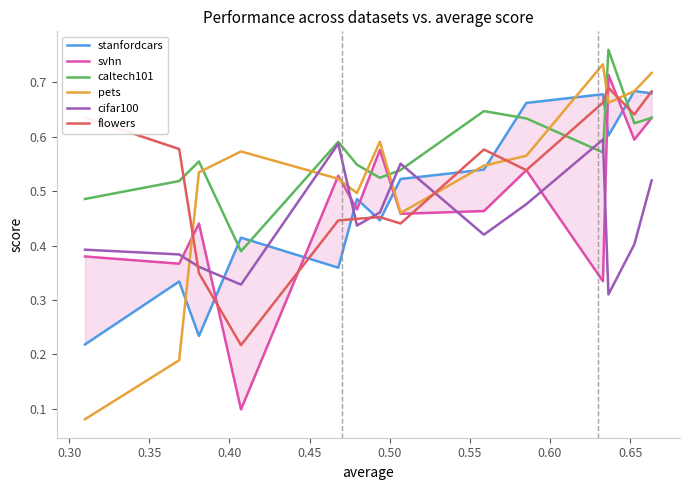

True or false: flowers and caltech101 intersect in this chart.

True